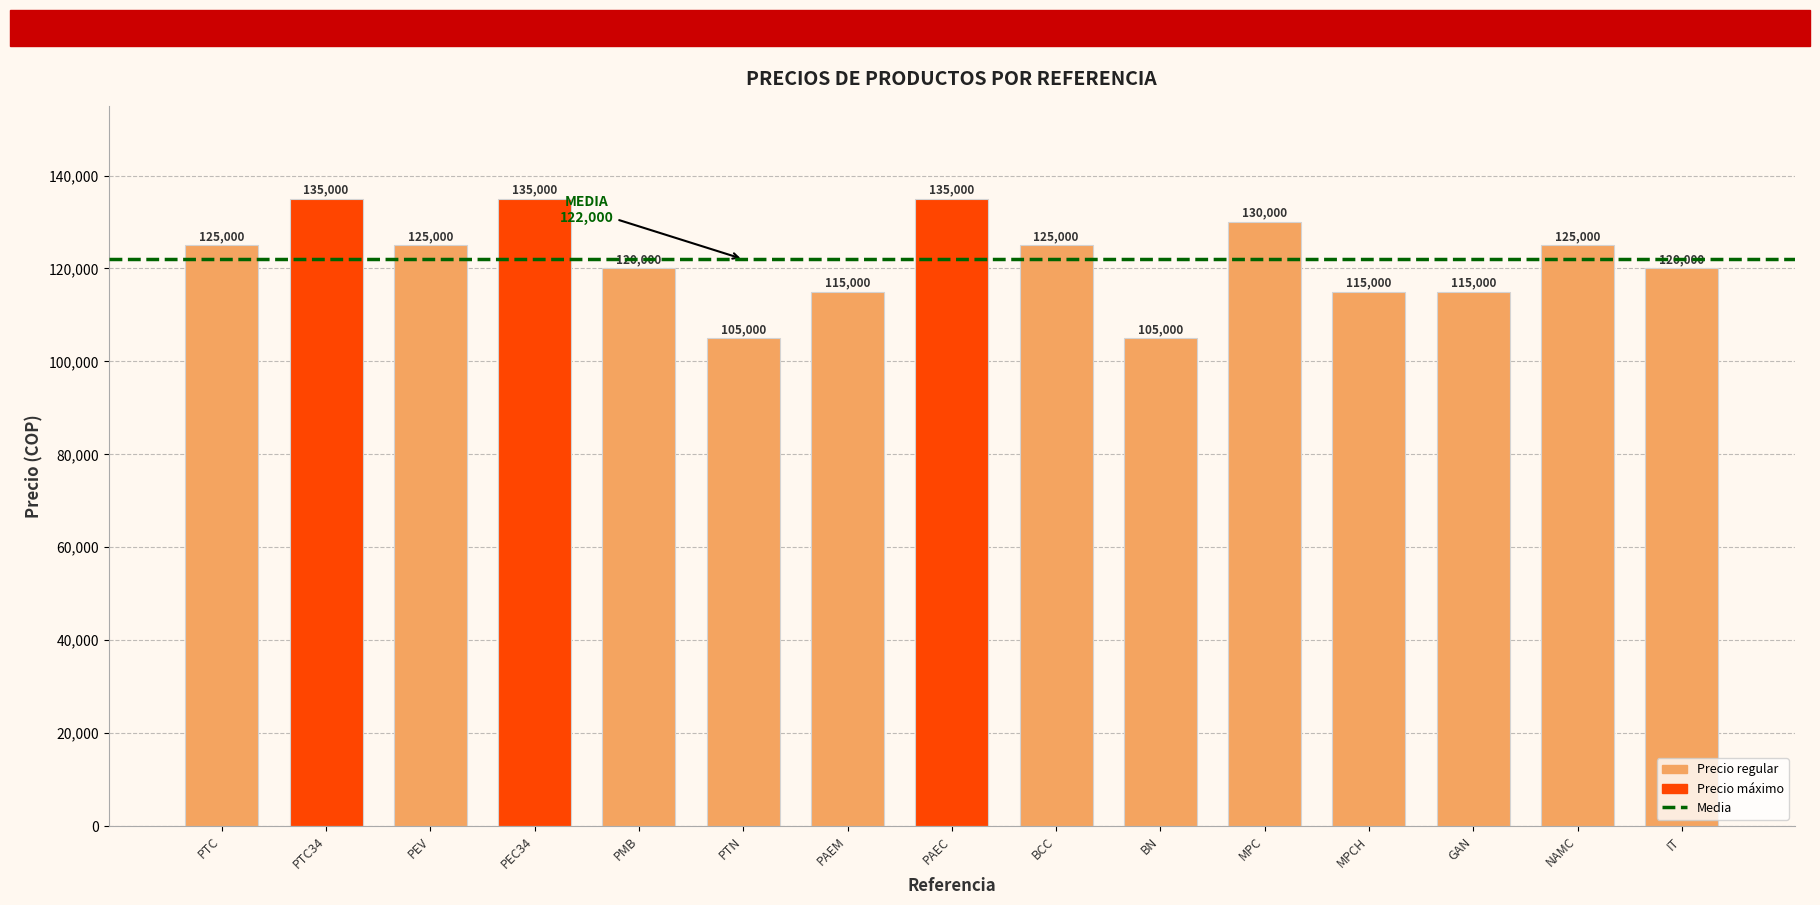

What is the sum of all values?

1830000